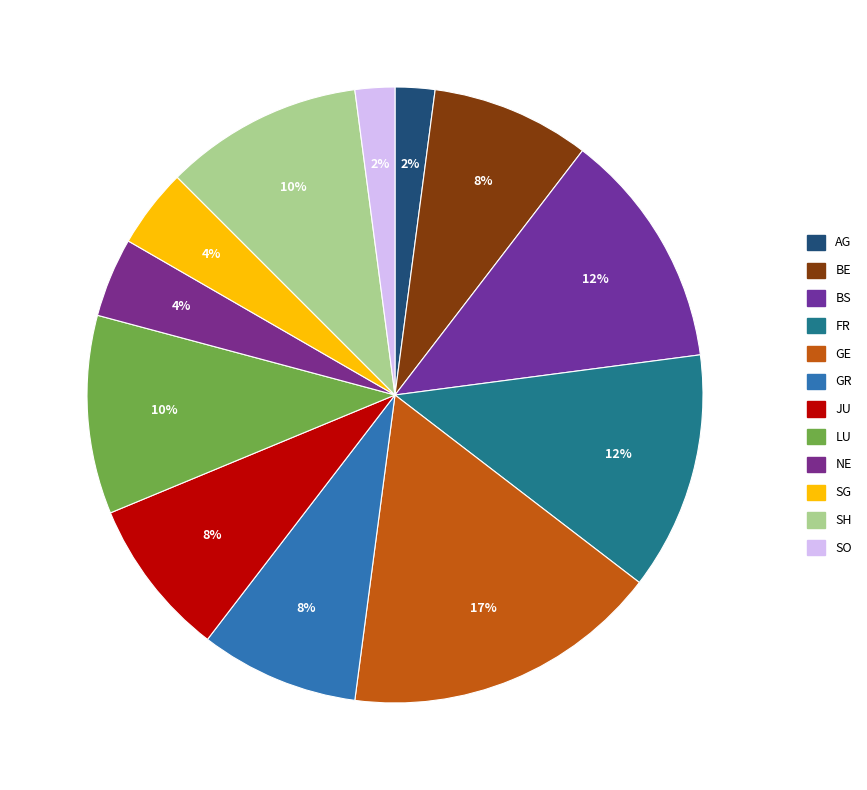

How many segments does this pie chart have?

12